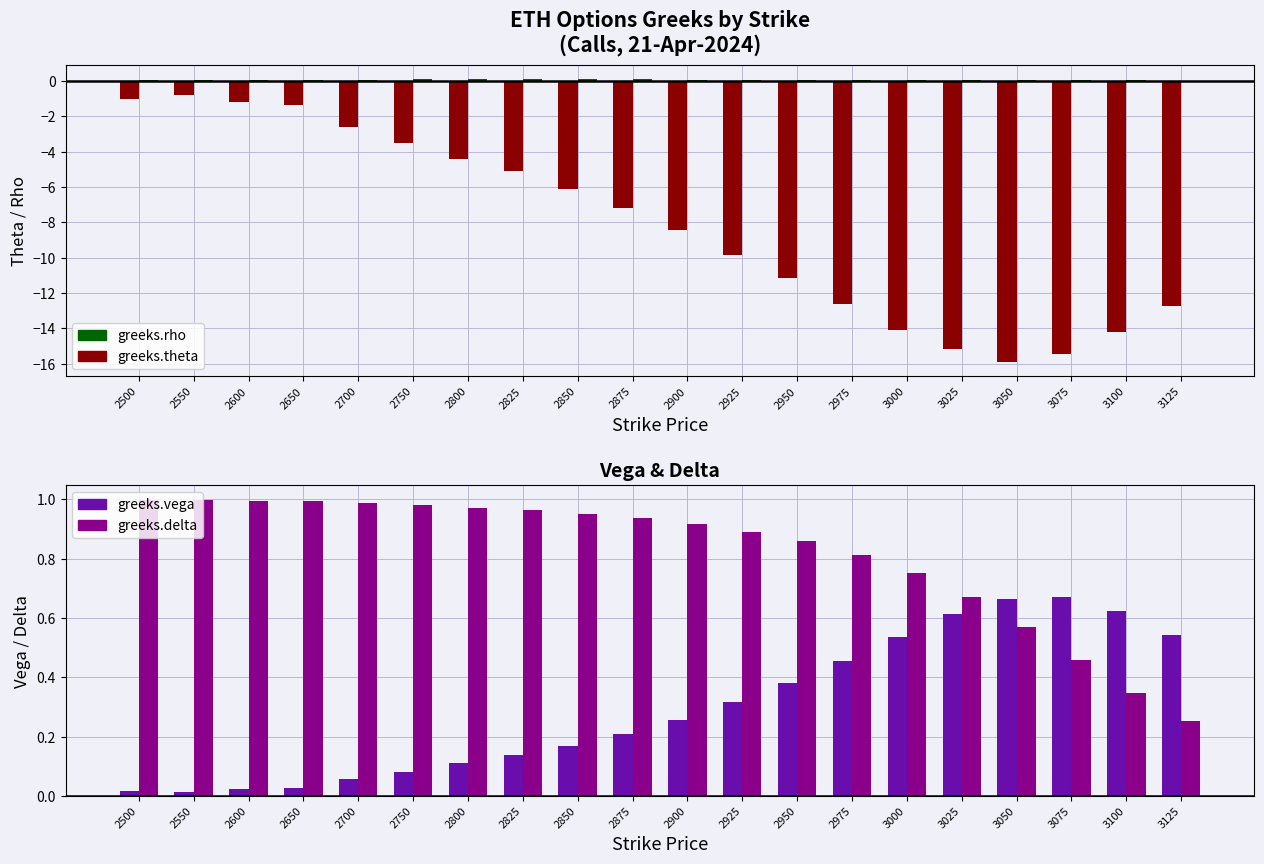

Is the value of greeks.rho at 3075 greater than the value of greeks.delta at 2925?

No